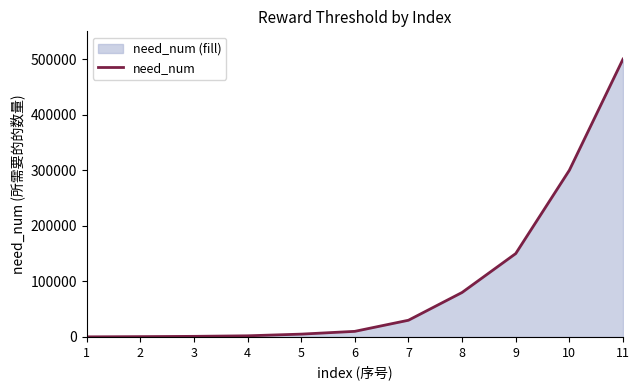

Reading right to left, extract all data points from this chart.

11=500000	10=300000	9=150000	8=80000	7=30000	6=10000	5=5000	4=2000	3=1000	2=500	1=100